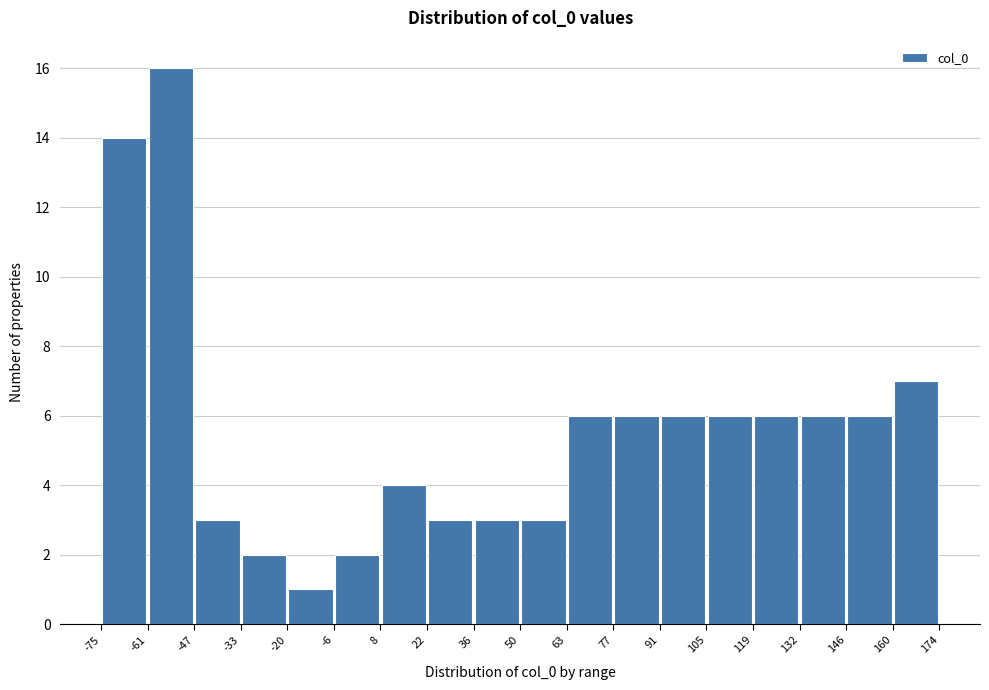

What is the height of the bar covering 36 to 50 on the x-axis? The values are not printed on the chart, so give them approximately, as read against the axis.

3